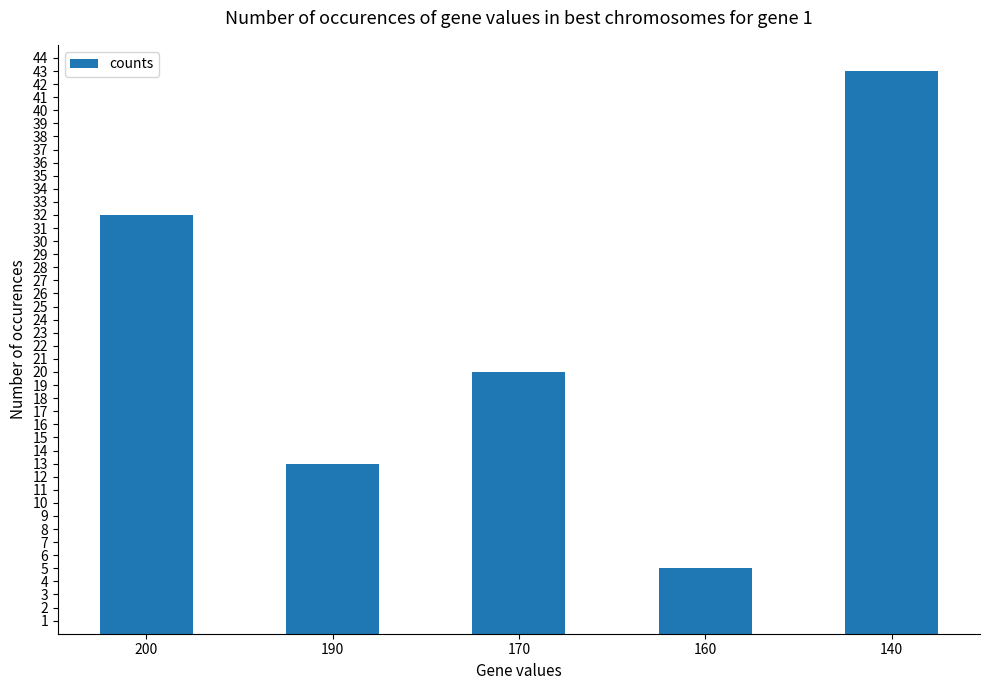

Reading right to left, list all the values displayed in this chart.

140=43	160=5	170=20	190=13	200=32